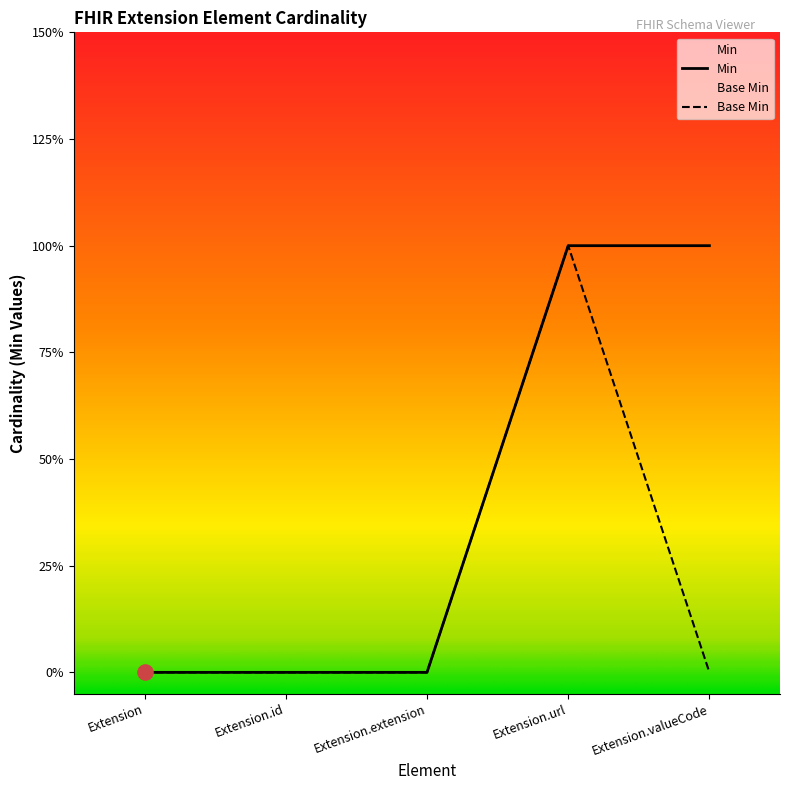

Which series reaches the minimum Y coordinate?

Min